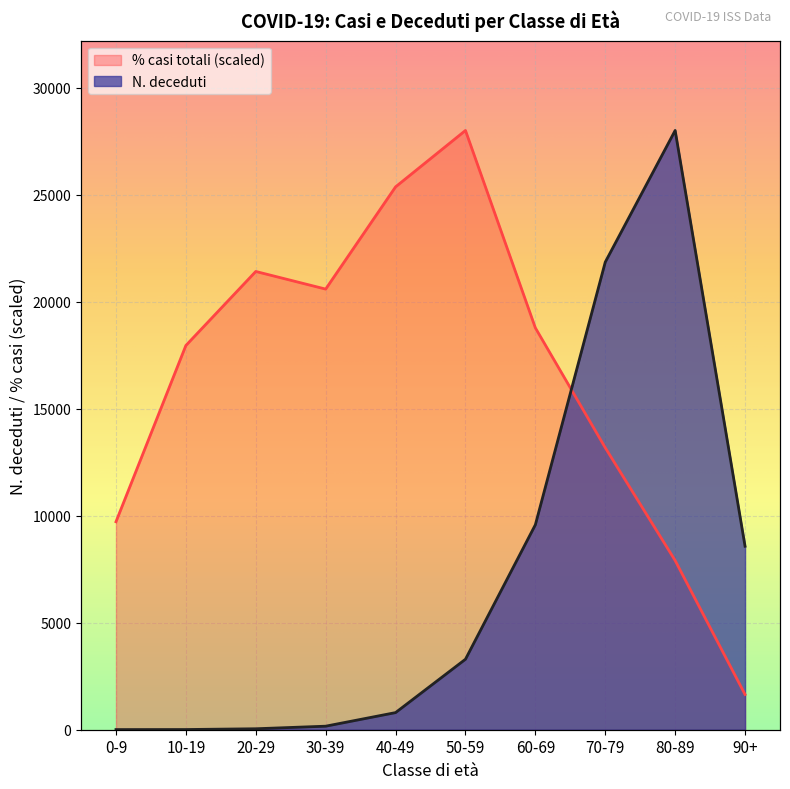

The value of % casi totali at 80-89 is 7905.0. True or false?

True